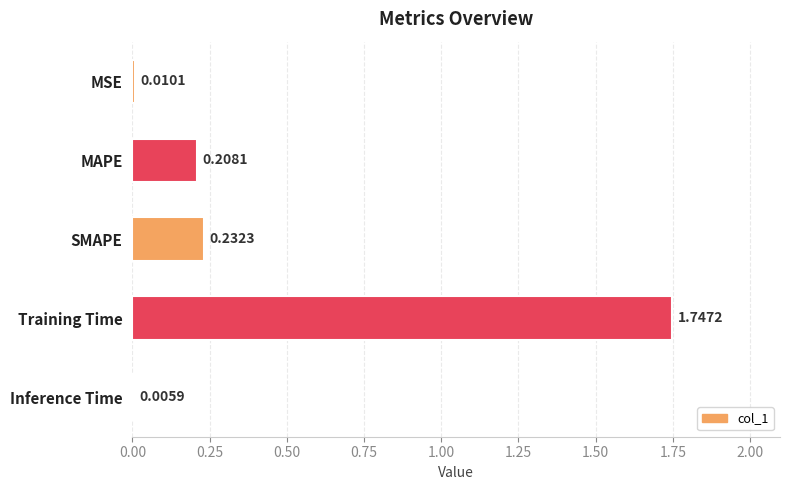

Does the chart contain stacked bars?

No